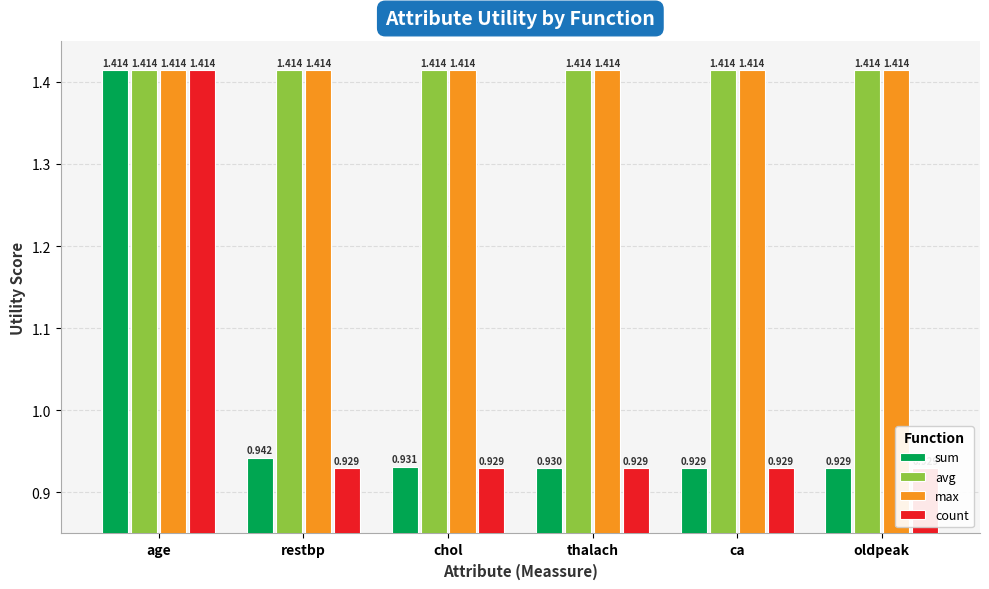

Reading right to left, extract all data points from this chart.

sum: oldpeak=0.9	ca=0.9	thalach=0.9	chol=0.9	restbp=0.9	age=1.4
avg: oldpeak=1.4	ca=1.4	thalach=1.4	chol=1.4	restbp=1.4	age=1.4
max: oldpeak=1.4	ca=1.4	thalach=1.4	chol=1.4	restbp=1.4	age=1.4
count: oldpeak=0.9	ca=0.9	thalach=0.9	chol=0.9	restbp=0.9	age=1.4